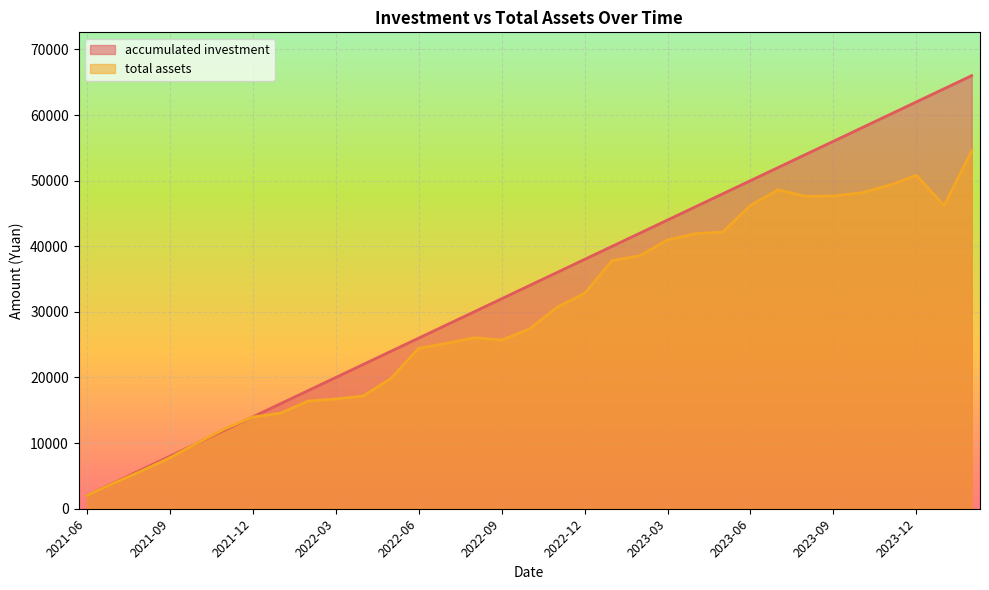

What is the value of the accumulated investment point at the 31st from the left?

62000.0